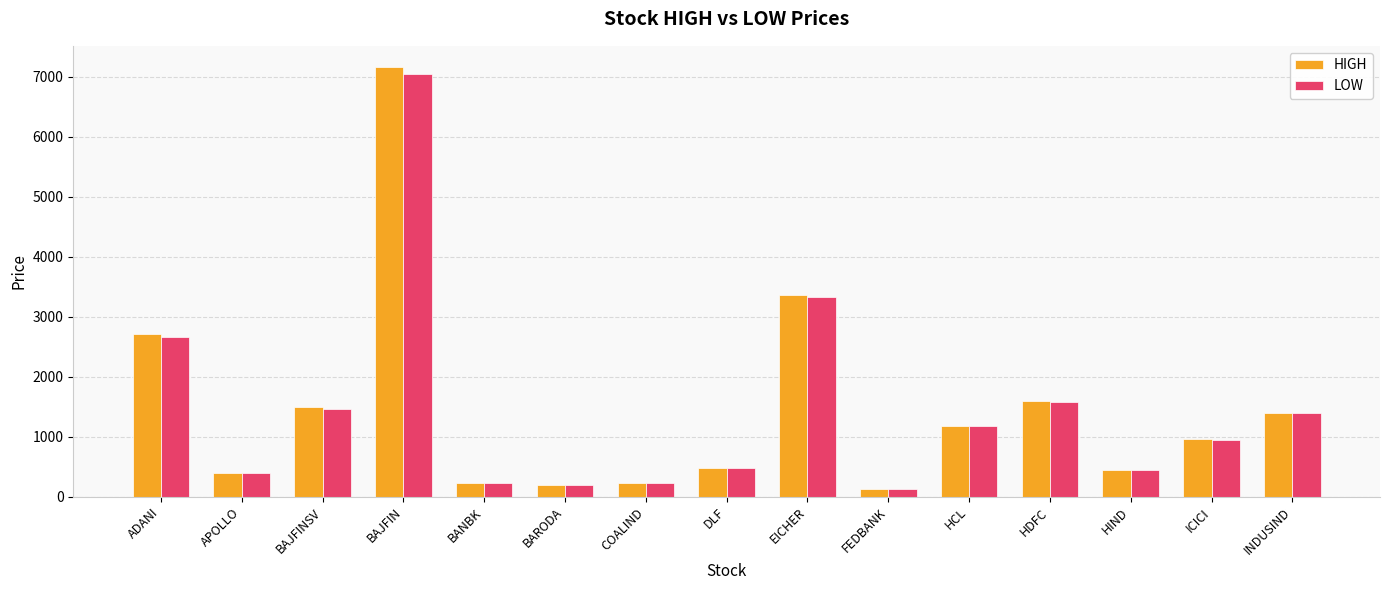

At which category is the sum across all series the highest?

BAJFIN